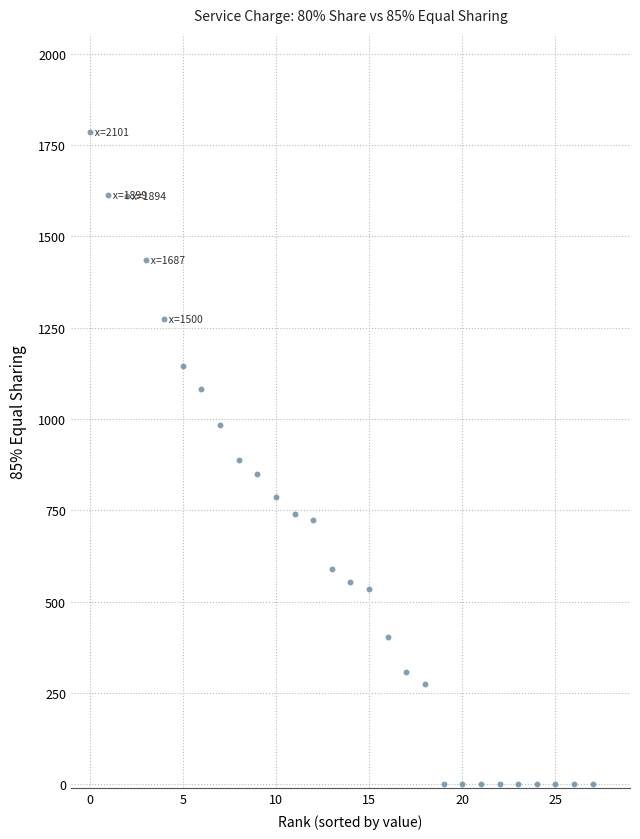

What is the range of Y values (max minus min)?

1786.1